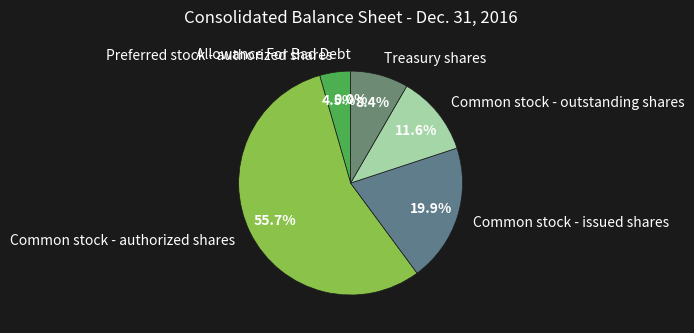

Does any single category account for the majority?

Yes